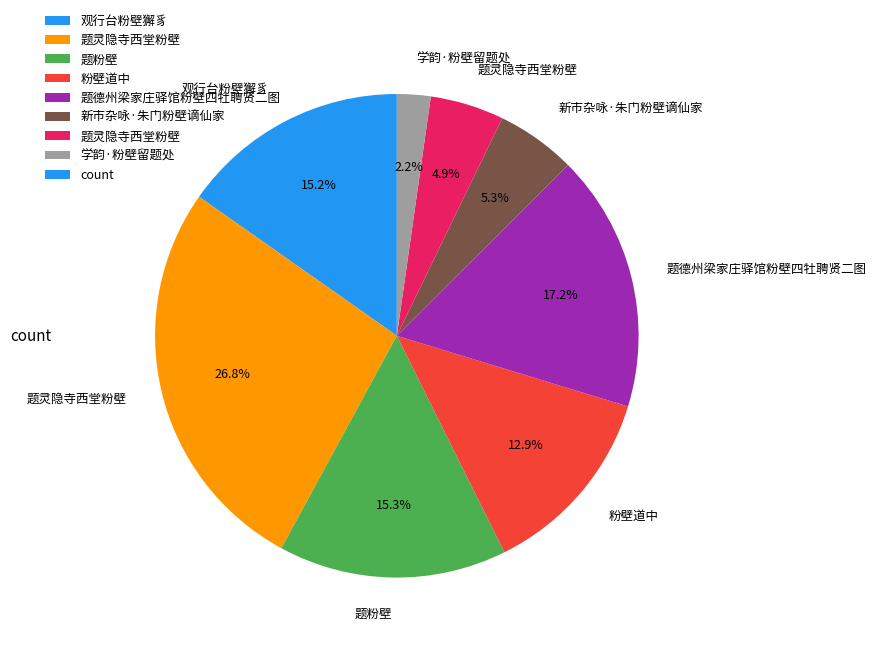

Is there a majority slice in this chart?

No